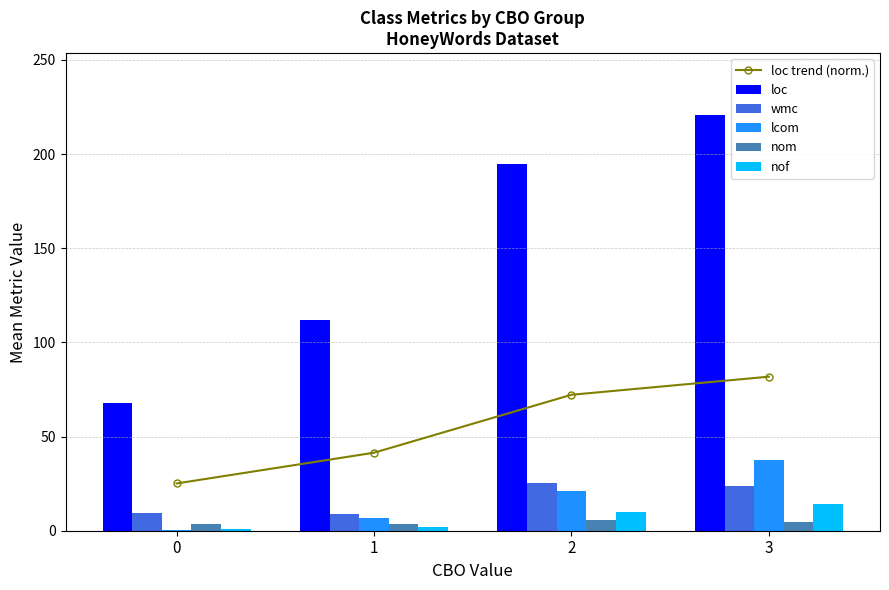

The loc trend (norm.) series shows 41.4 at 1. True or false?

True